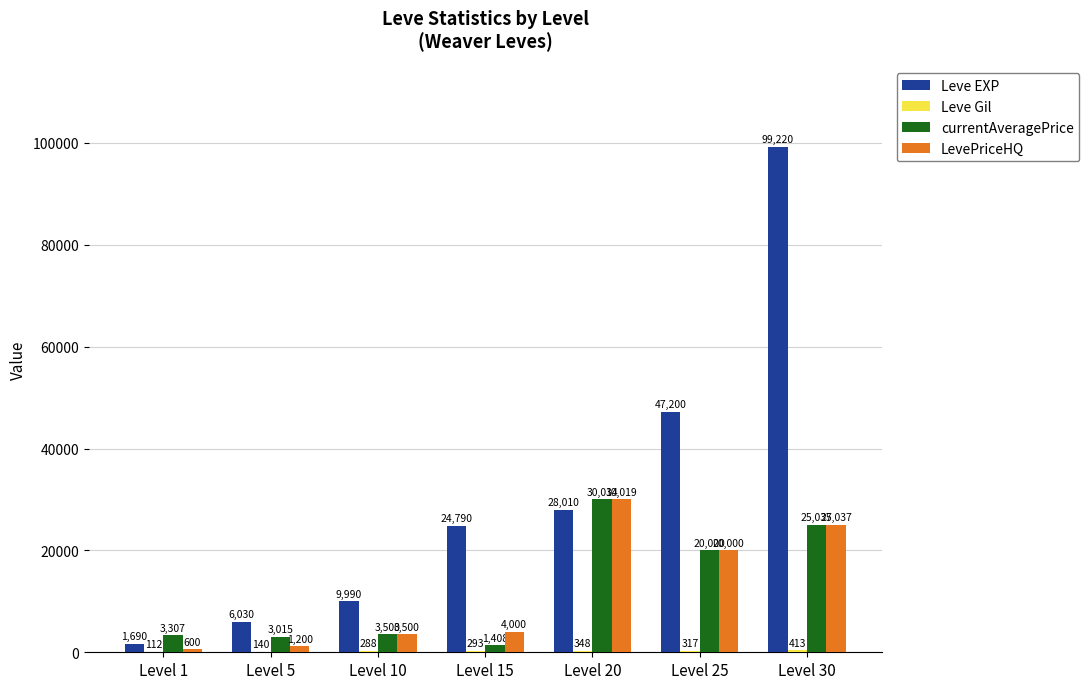

How many series are shown in this chart?

4